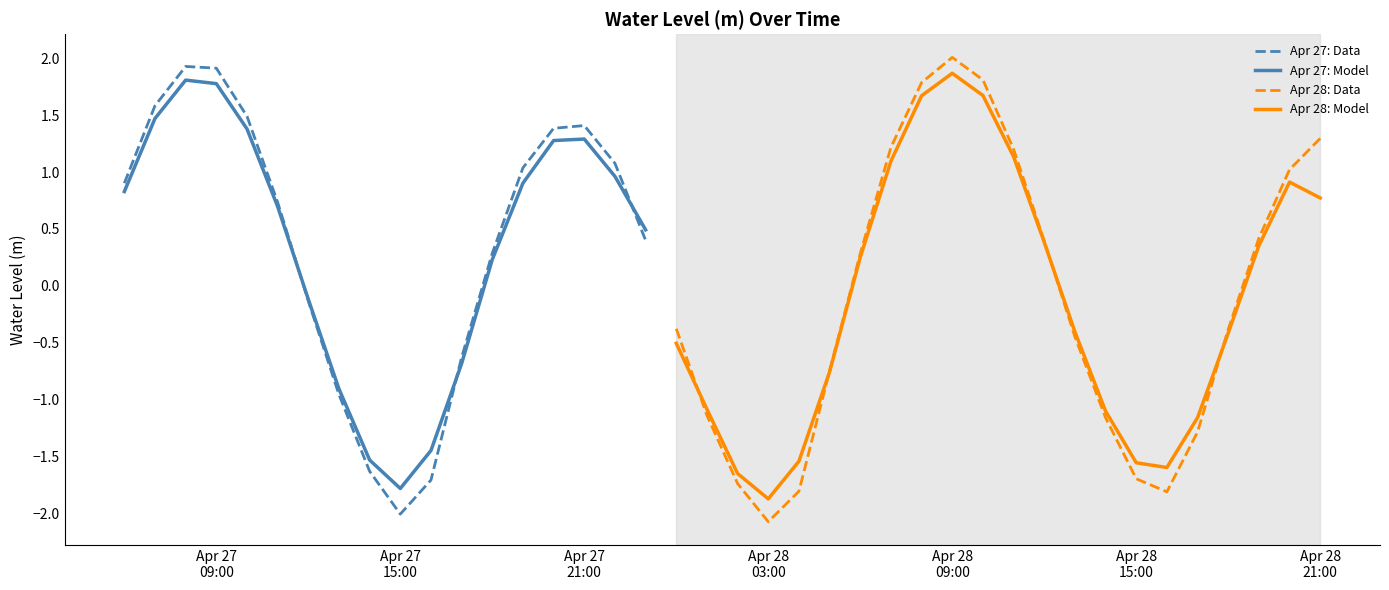

At which label is the value closest to 0?

2024-04-27 12:00:00